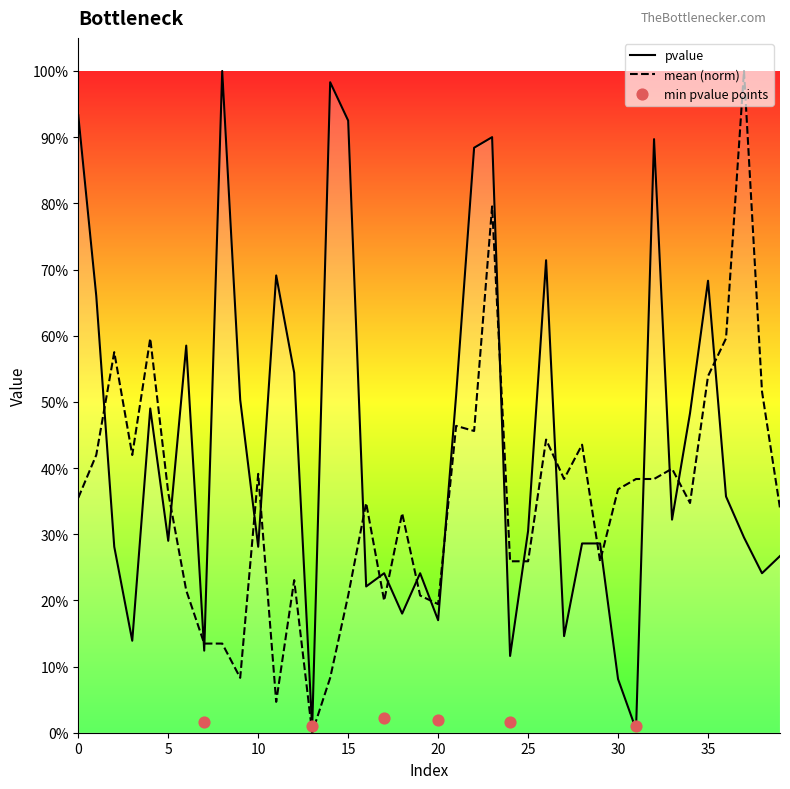

What is the total value across all series at 4?

1.1